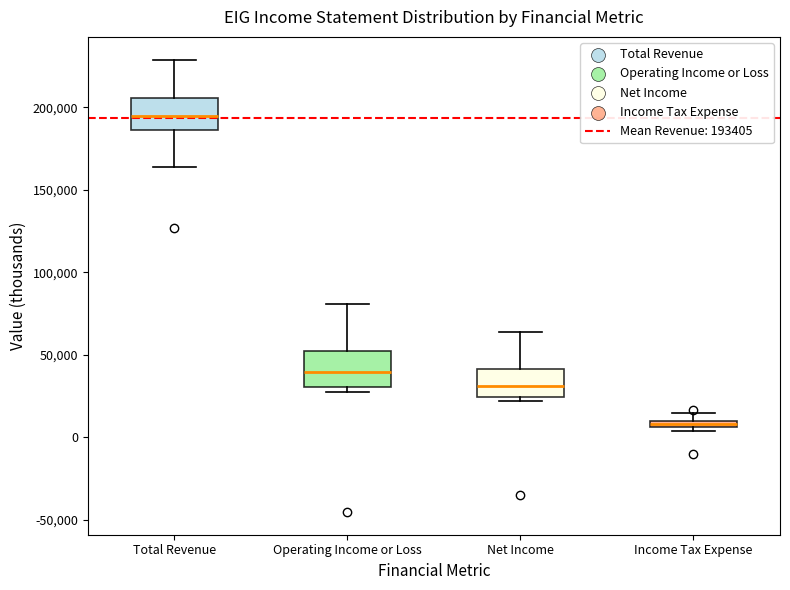

Where is the upper edge of the box for Operating Income or Loss on the y-axis? The values are not printed on the chart, so give them approximately, as read against the axis.

50000